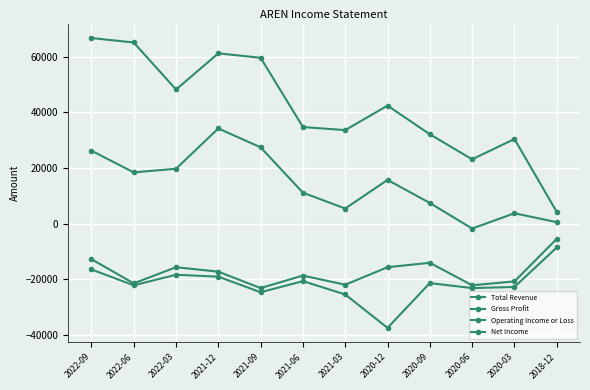

How many data points in Gross Profit are less than 15700?

6